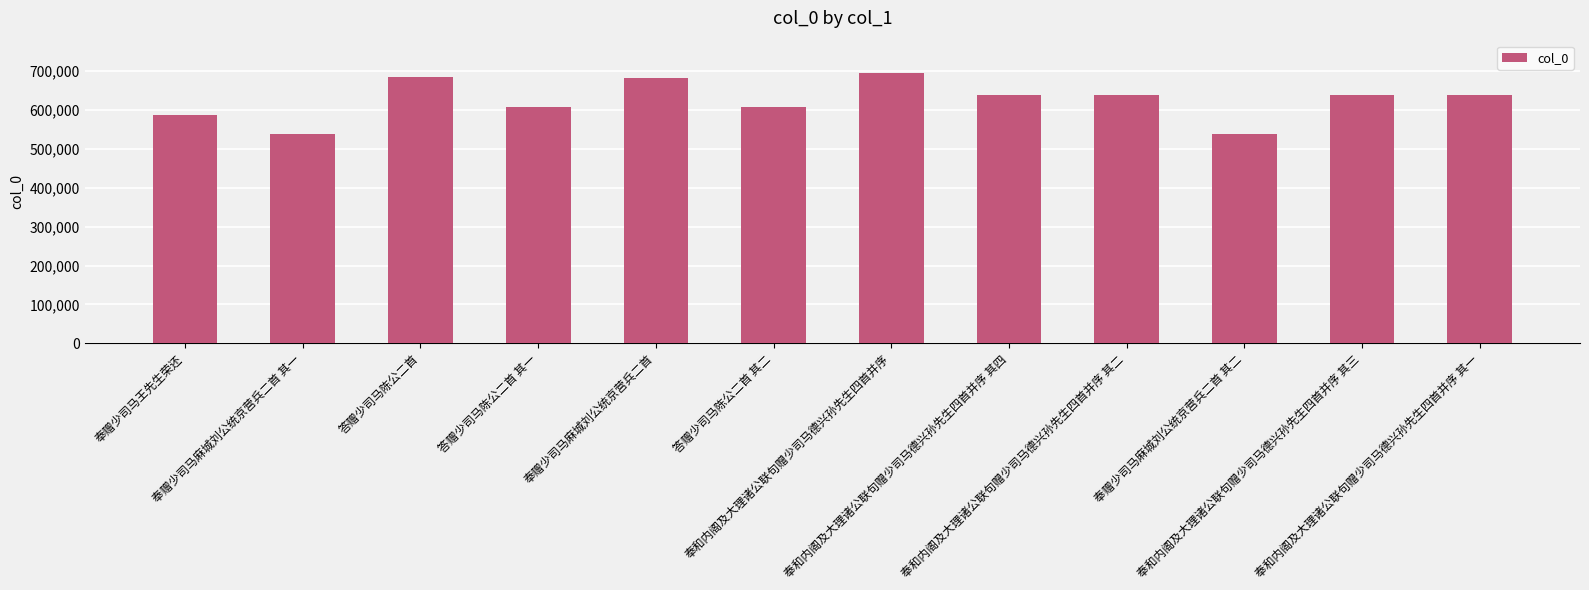

Approximately how many times larger is the value at 答赠少司马陈公二首 其二 compared to 奉赠少司马麻城刘公统京营兵二首?

0.9